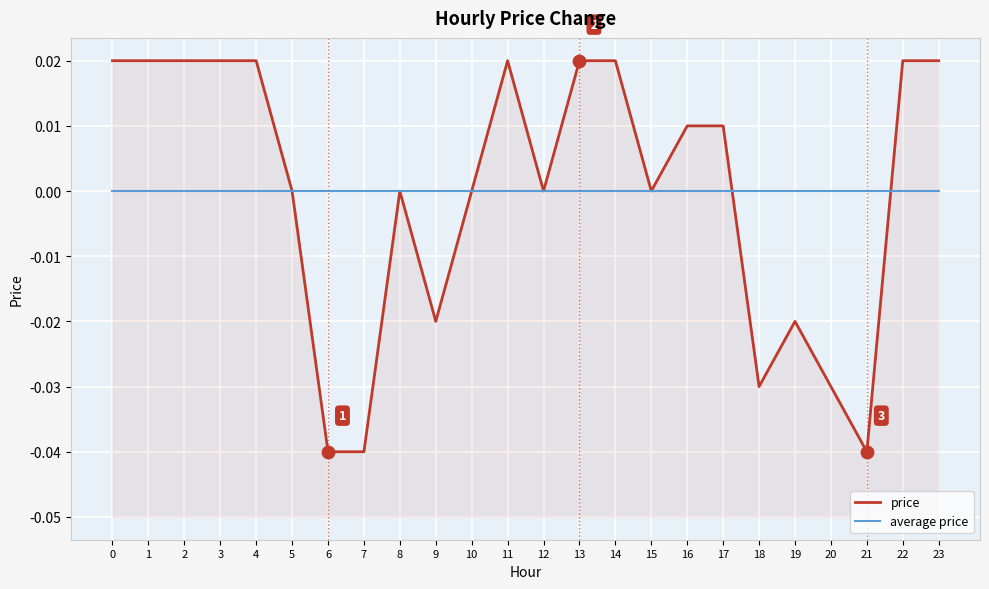

Which series reaches the maximum Y coordinate?

price